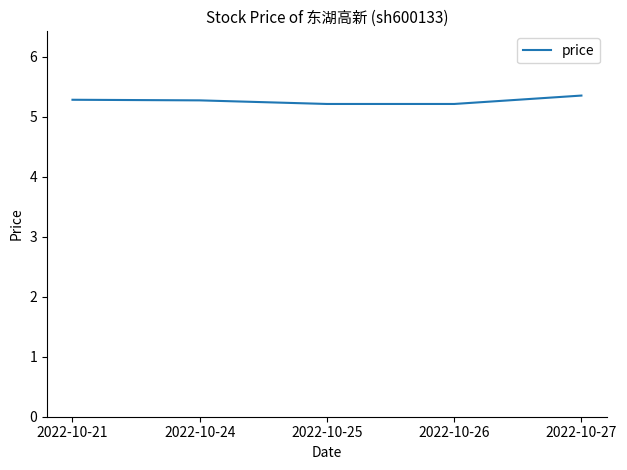

Approximately how many times larger is the value at 2022-10-25 compared to 2022-10-27?

1.0